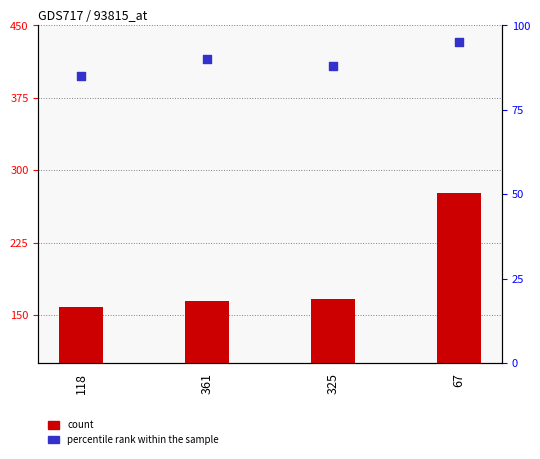

Which series has the largest Y range (max minus min)?

count